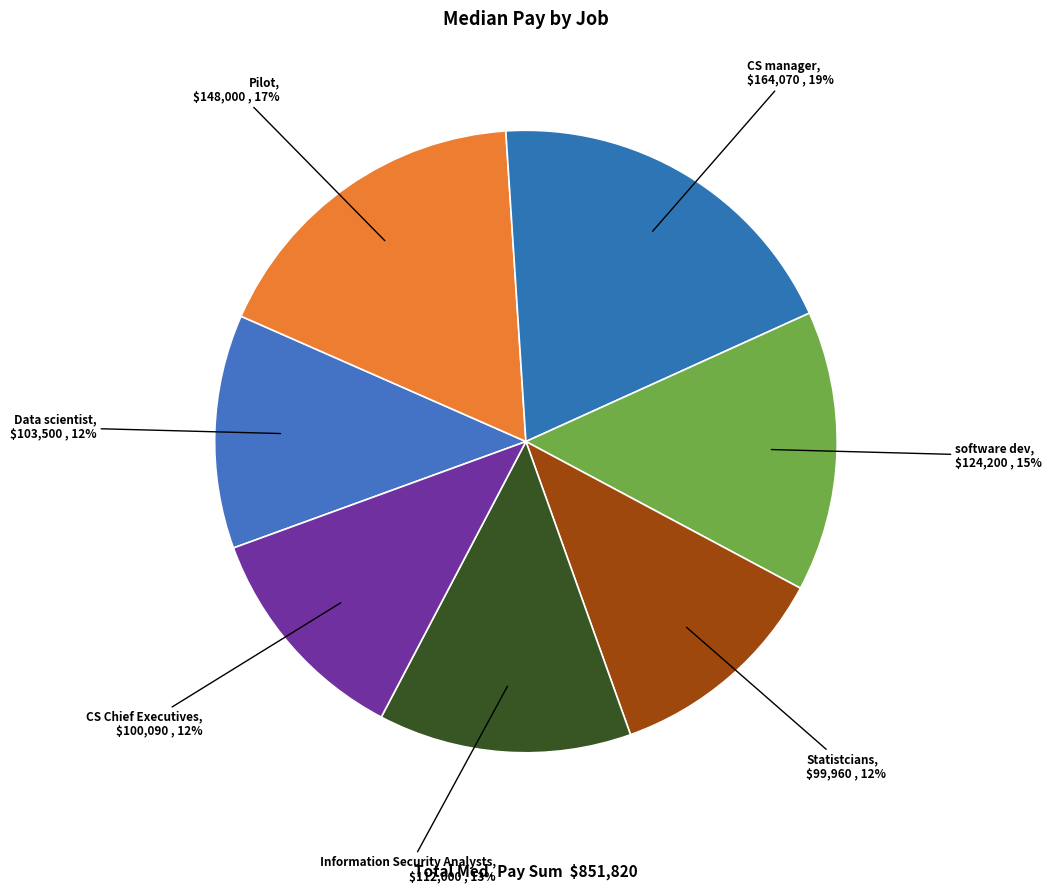

To the nearest percent, what portion does CS manager represent?

19%